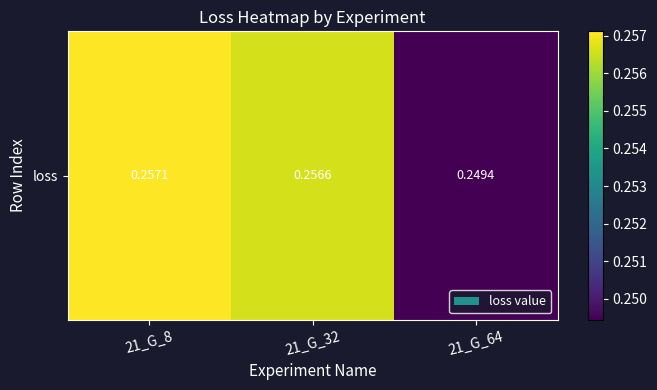

List the labels in order of value, largest first.

21_G_8, 21_G_32, 21_G_64